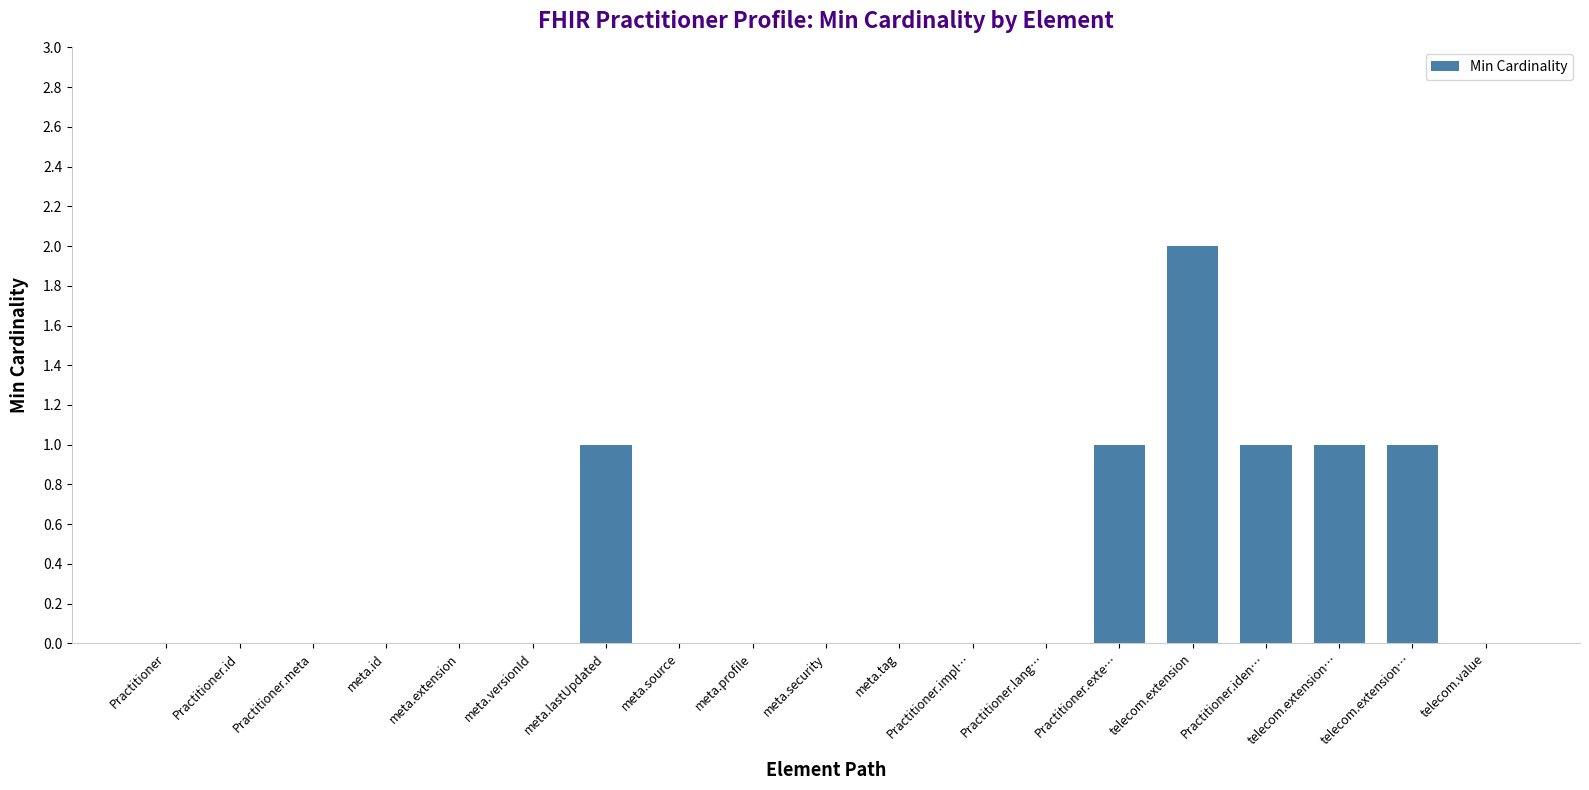

The chart shows a value of 1 at Practitioner.impl…. True or false?

False